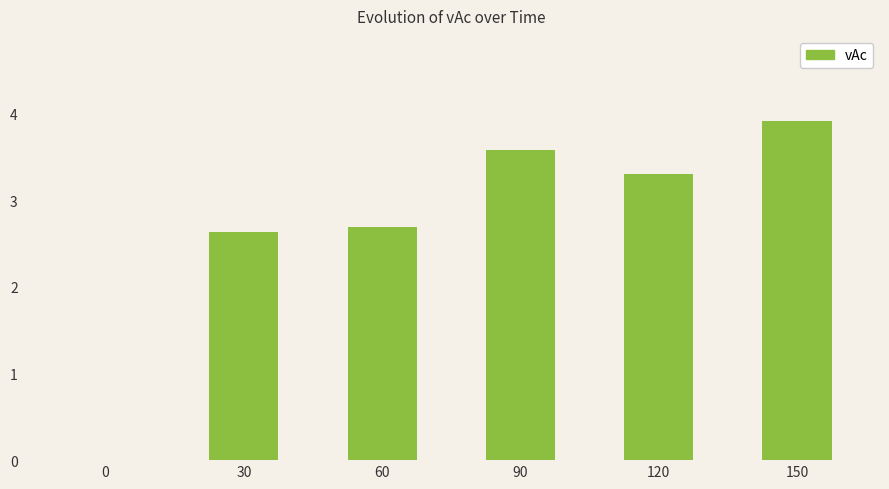

What is the change in value from 90 to 120?

-0.3